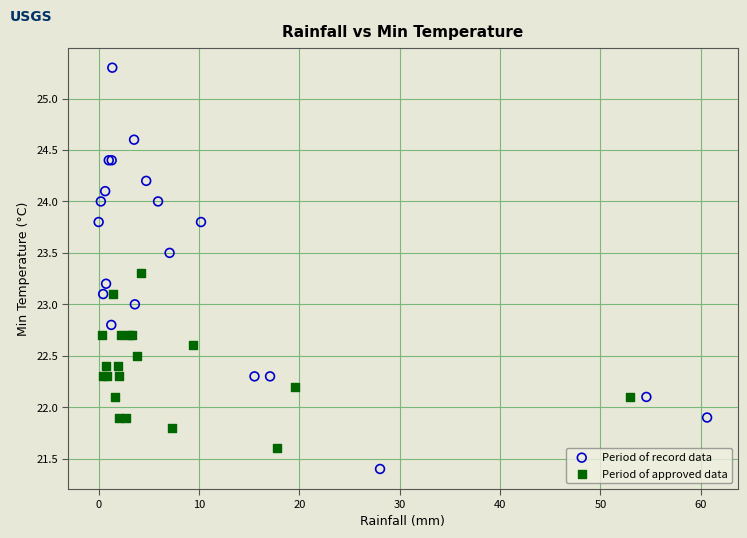

Which series reaches the maximum Y coordinate?

Period of record data